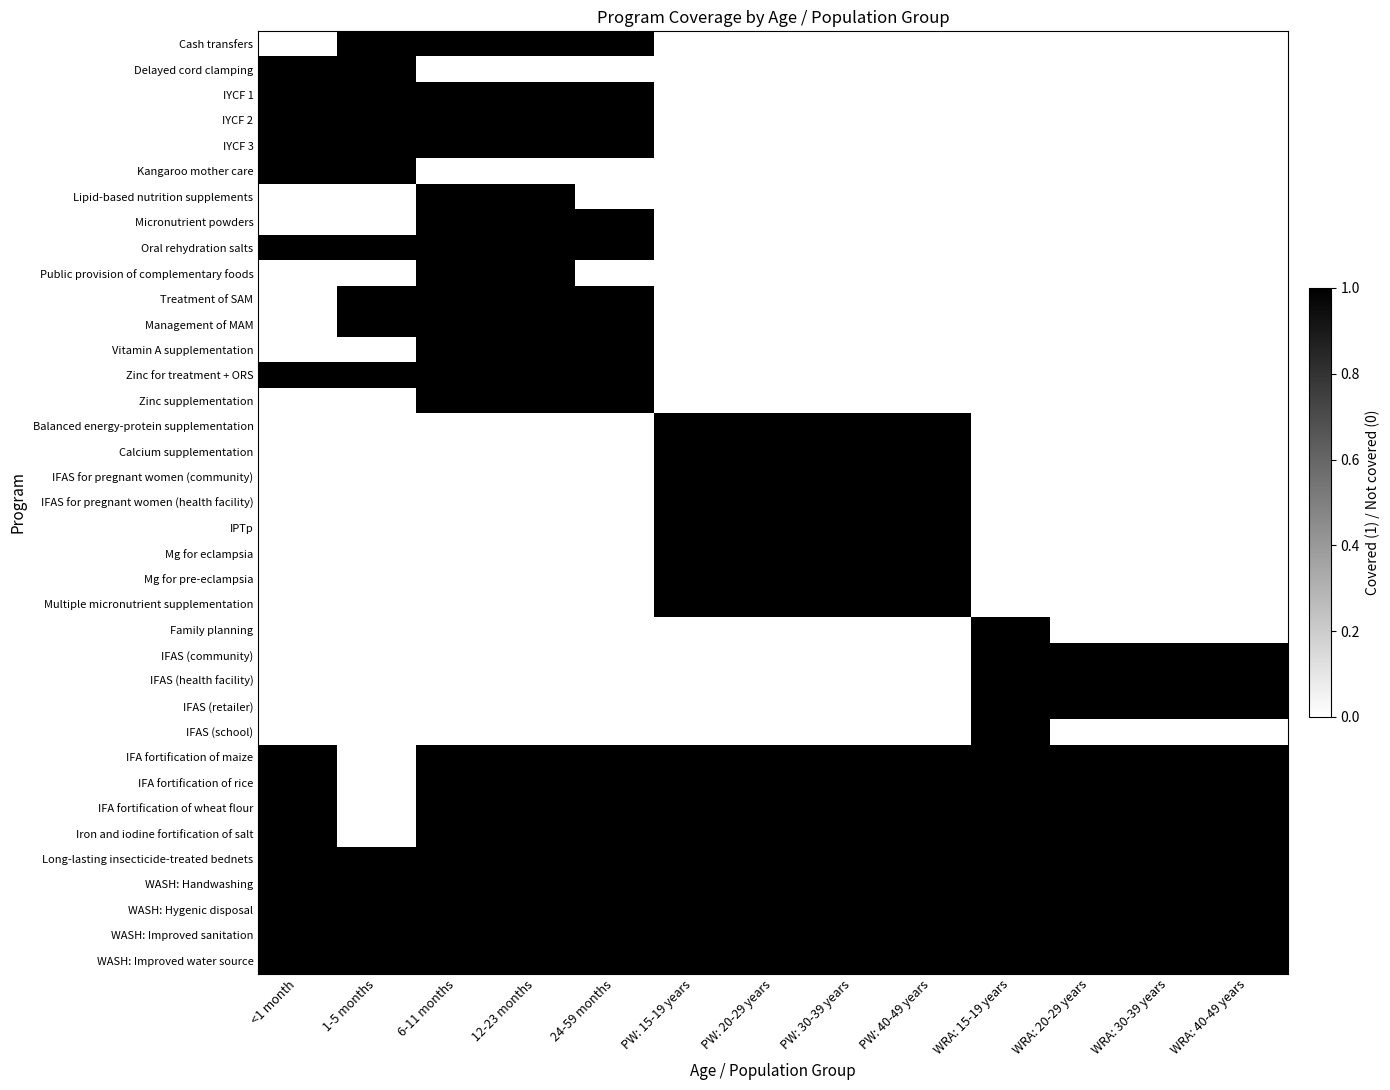

Which label corresponds to the largest value in the chart?

1-5 months